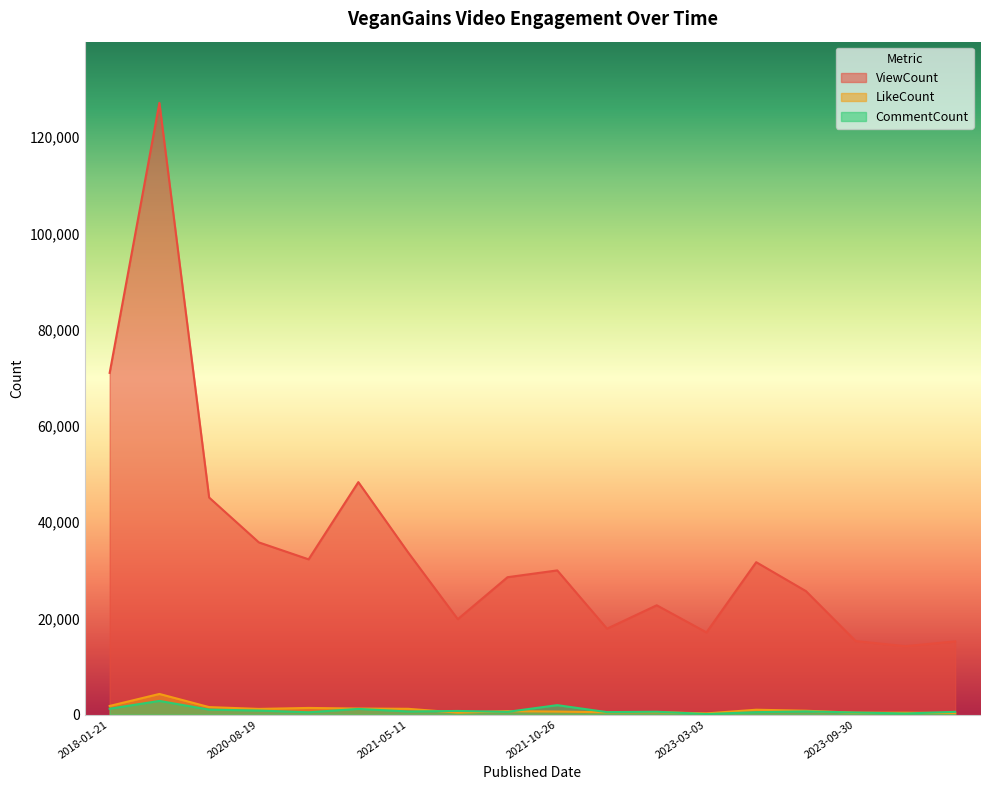

Between 2018-01-22 and 2021-05-22, which is larger?

2018-01-22